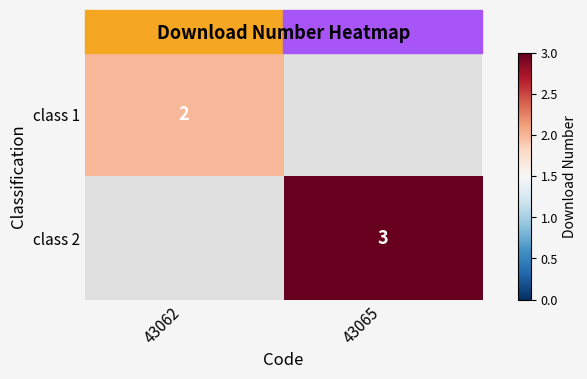

Is it true that class 2 equals 5 at 43065?

False